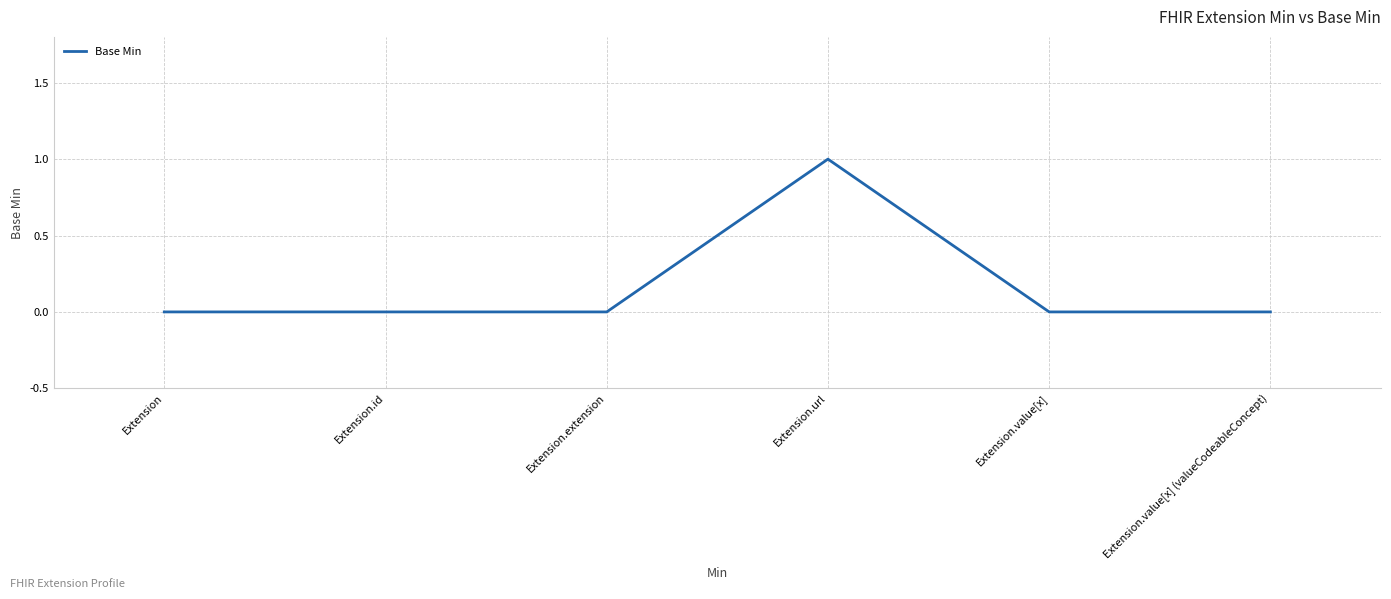

True or false: the data has more than 0 interior local peaks.

True